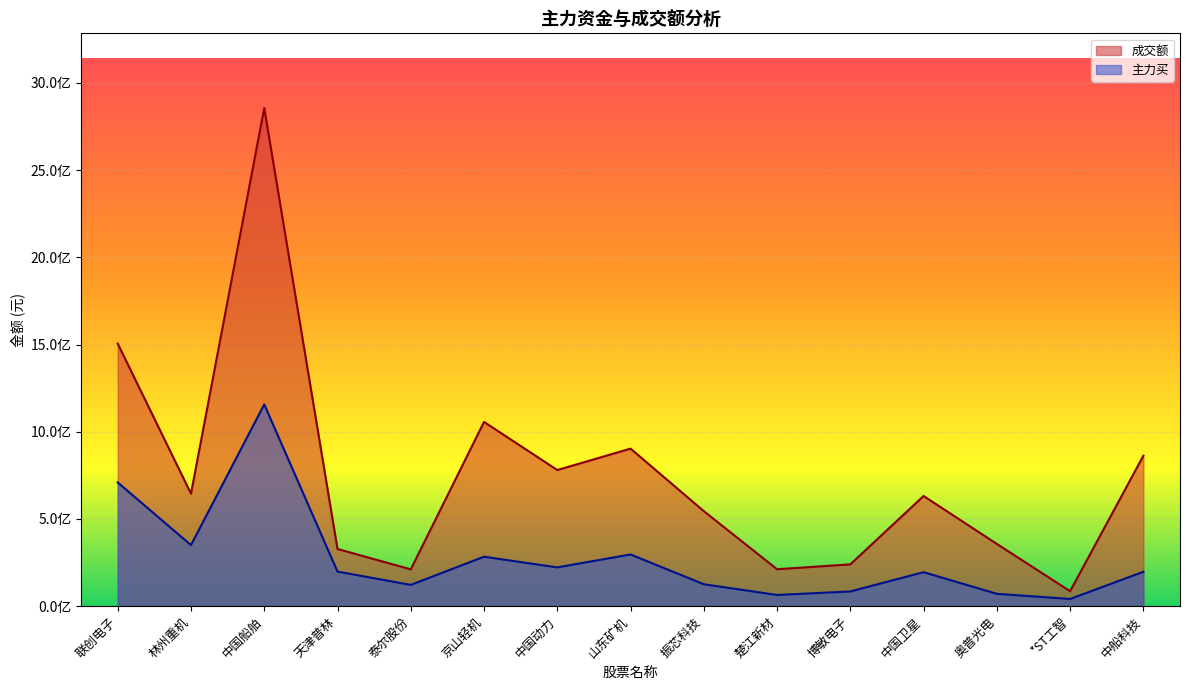

What is the difference between the maximum and minimum values in the 成交额 series?

2770342166